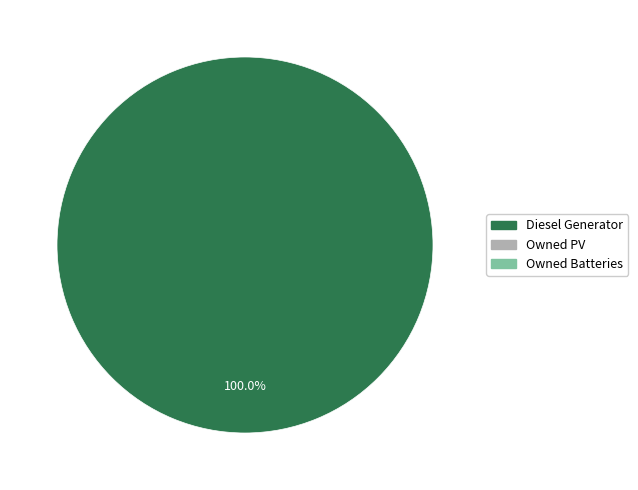

Is there any slice that represents more than half of the pie?

Yes